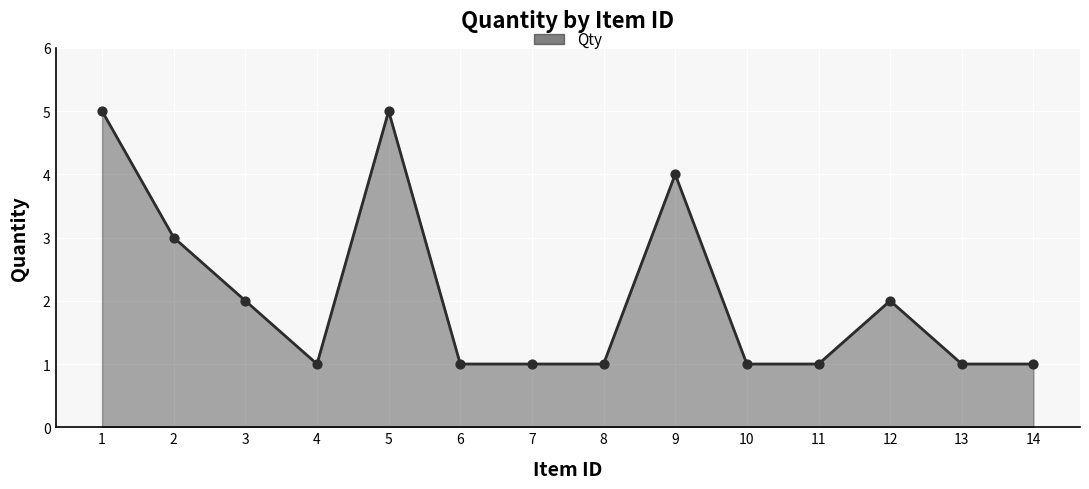

What is the change in value from 1 to 9?

-1